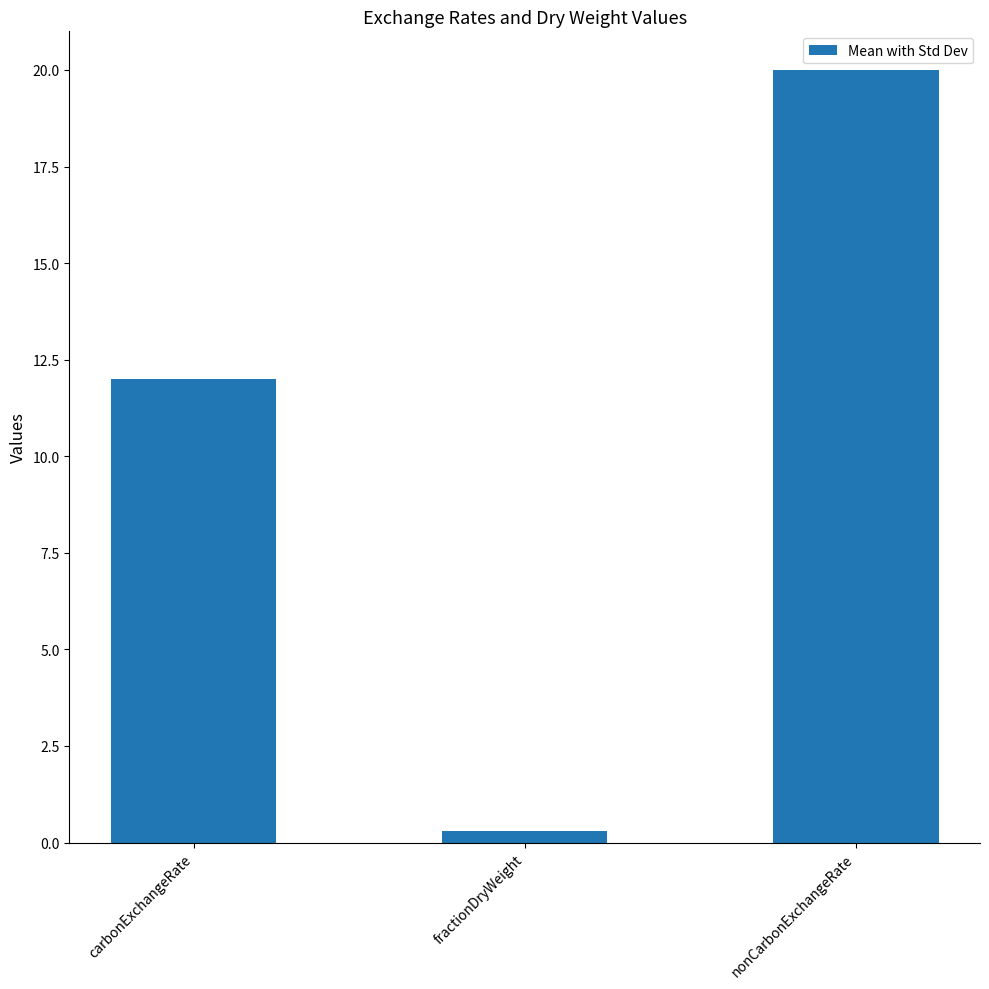

At which category does the chart reach its peak across all series?

nonCarbonExchangeRate